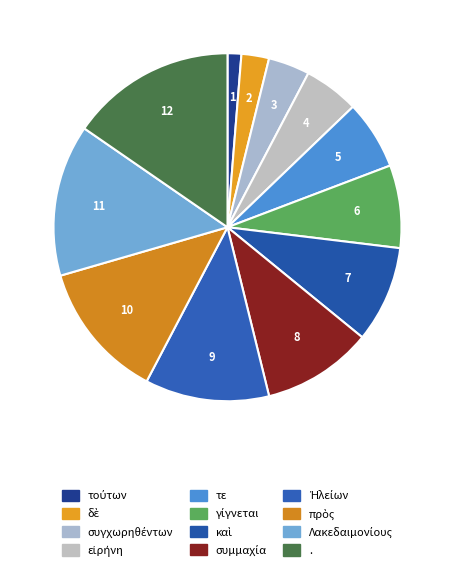

To the nearest percent, what percentage of the pie is Λακεδαιμονίους?

14%